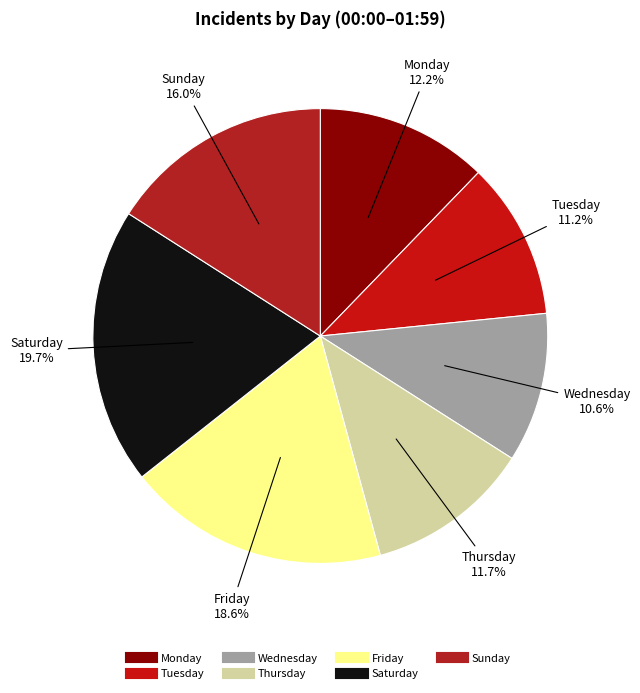

Is there any slice that represents more than half of the pie?

No